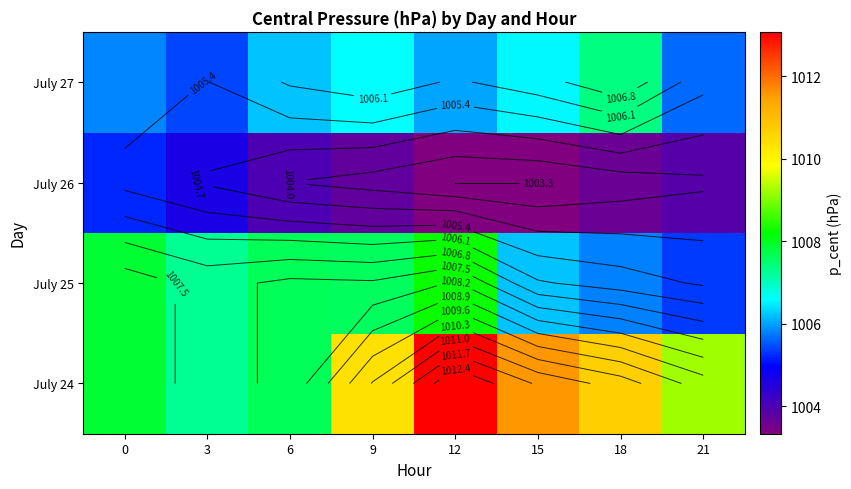

What is the smallest value displayed?

1003.3